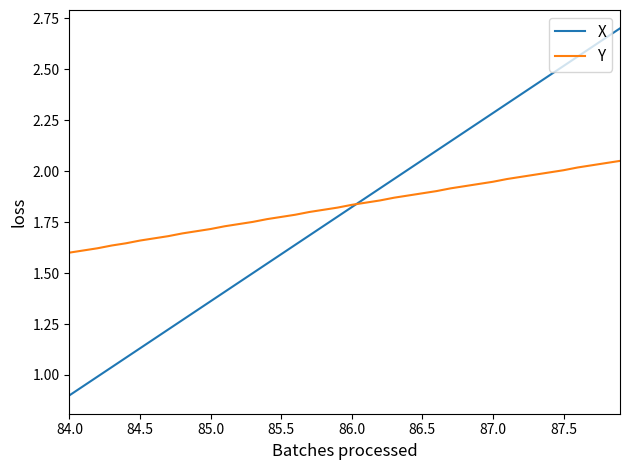

Does the chart display data point markers on the line(s)?

No